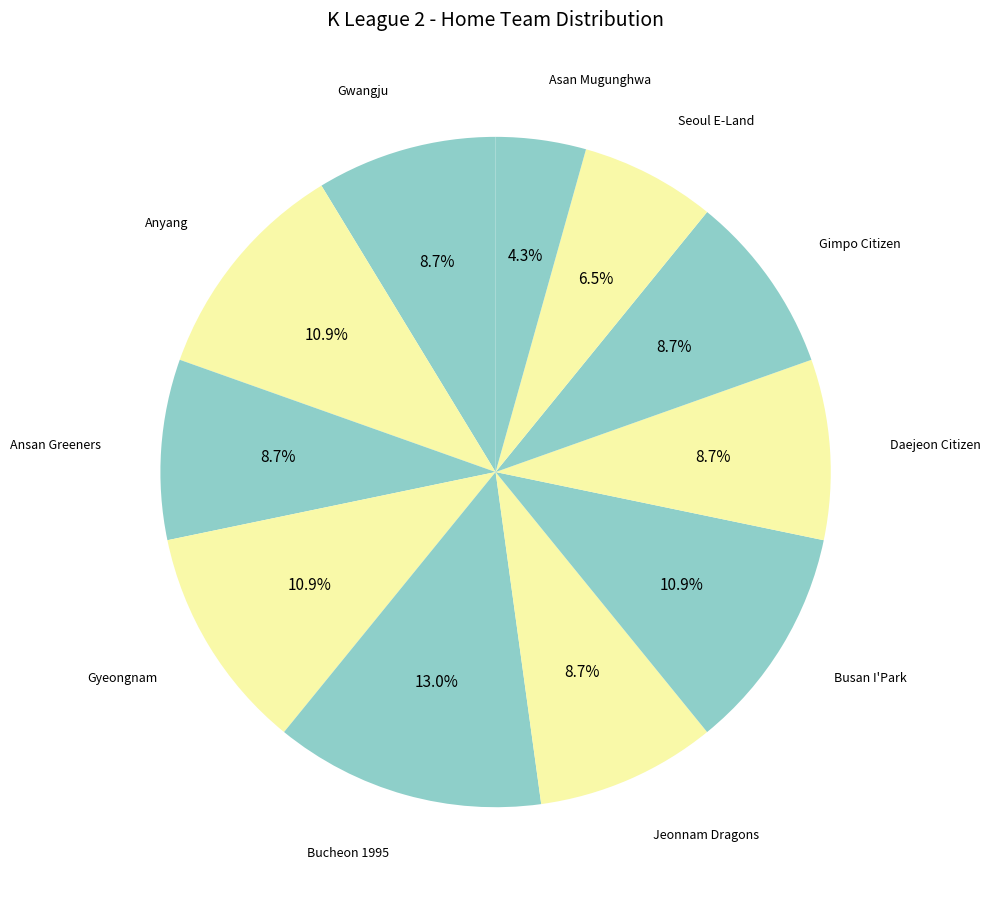

Is there any slice that represents more than half of the pie?

No